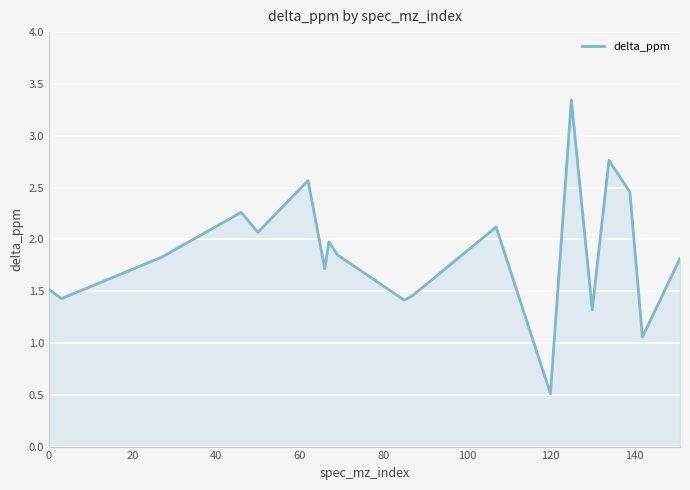

What is the difference between the maximum and minimum values?

2.8